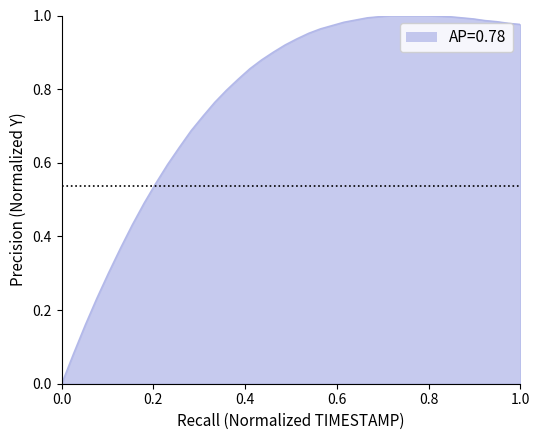

How many lines are shown in the chart?

1